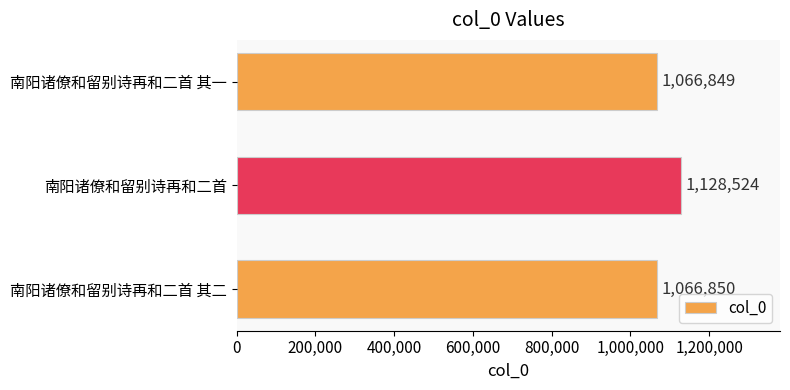

Rank the categories by value from highest to lowest.

南阳诸僚和留别诗再和二首, 南阳诸僚和留别诗再和二首 其二, 南阳诸僚和留别诗再和二首 其一